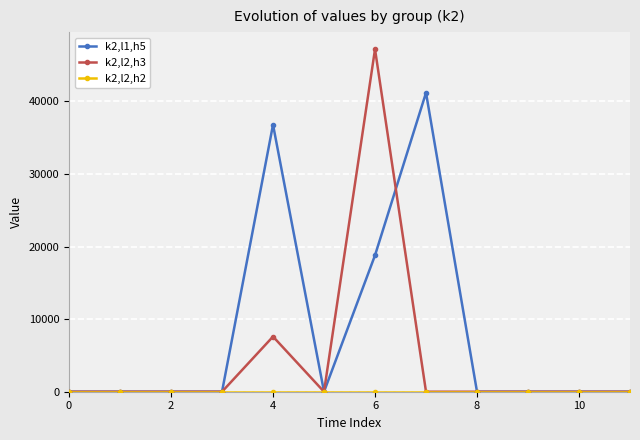

At how many categories does at least one series exceed 31491?

3